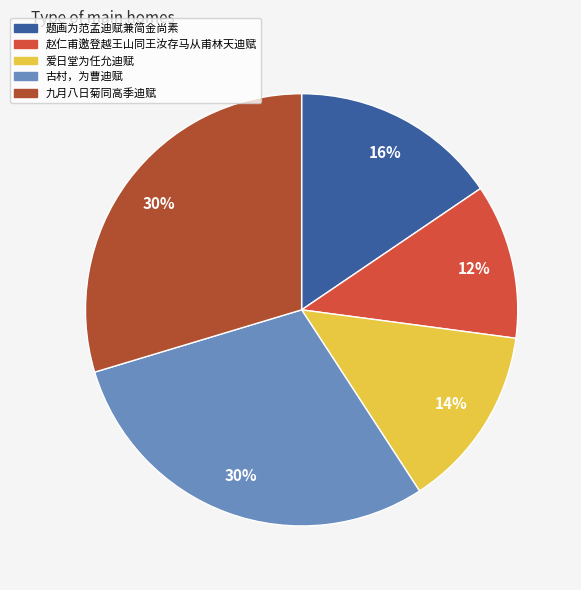

What is the smallest slice in the pie chart?

赵仁甫邀登越王山同王汝存马从甫林天迪赋